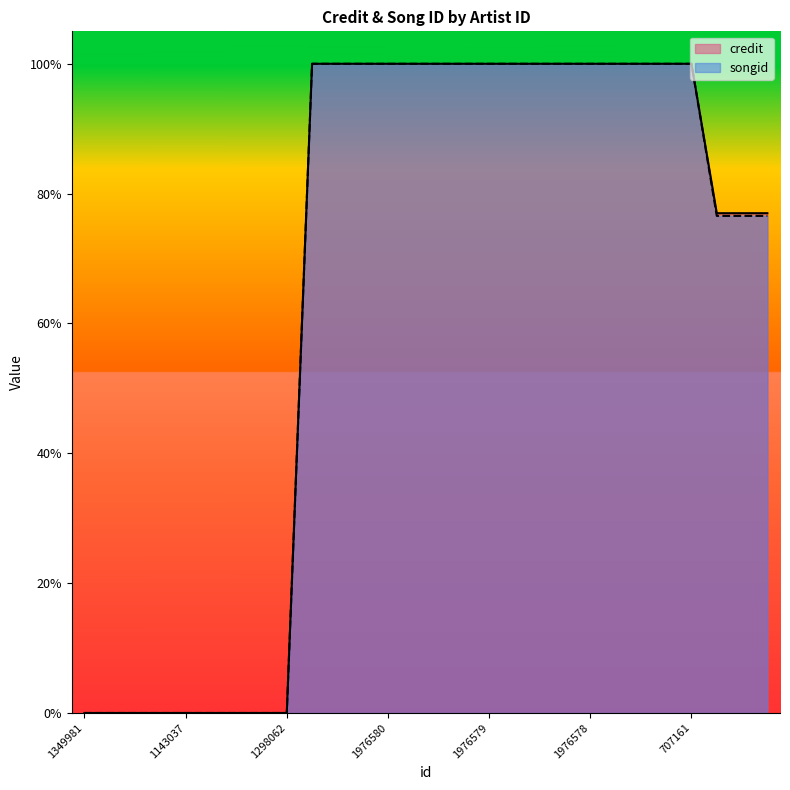

At which label is songid closest to 0?

1349981